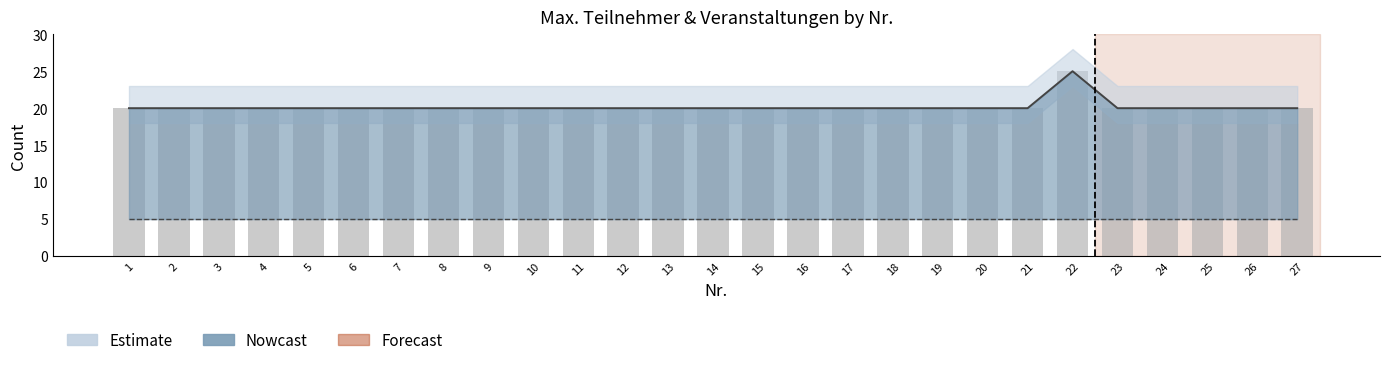

Reading left to right, what are all the values shown in this chart?

Max. Teilnehmer (line): 20	20	20	20	20	20	20	20	20	20	20	20	20	20	20	20	20	20	20	20	20	25	20	20	20	20	20
Max. Veranstaltungen (line): 5	5	5	5	5	5	5	5	5	5	5	5	5	5	5	5	5	5	5	5	5	5	5	5	5	5	5
Max. Teilnehmer: 20	20	20	20	20	20	20	20	20	20	20	20	20	20	20	20	20	20	20	20	20	25	20	20	20	20	20